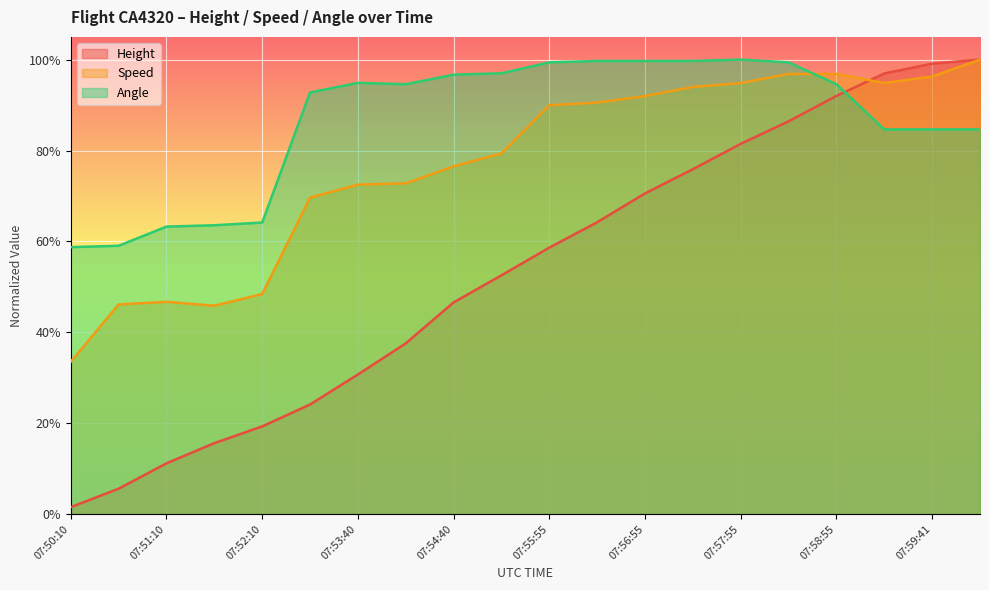

What are all the series names shown in the legend?

Height, Speed, Angle